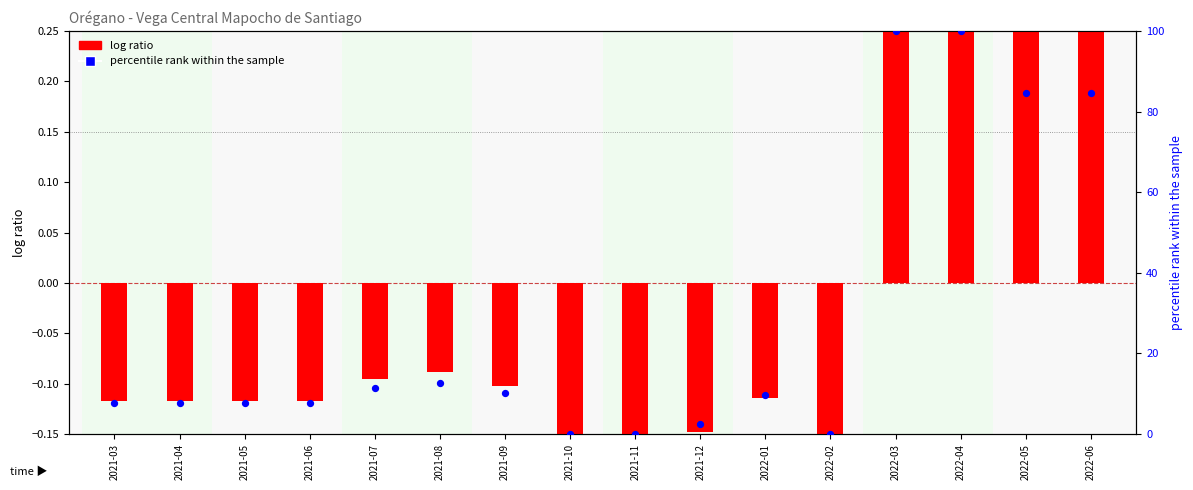

Which series reaches the minimum Y coordinate?

log ratio